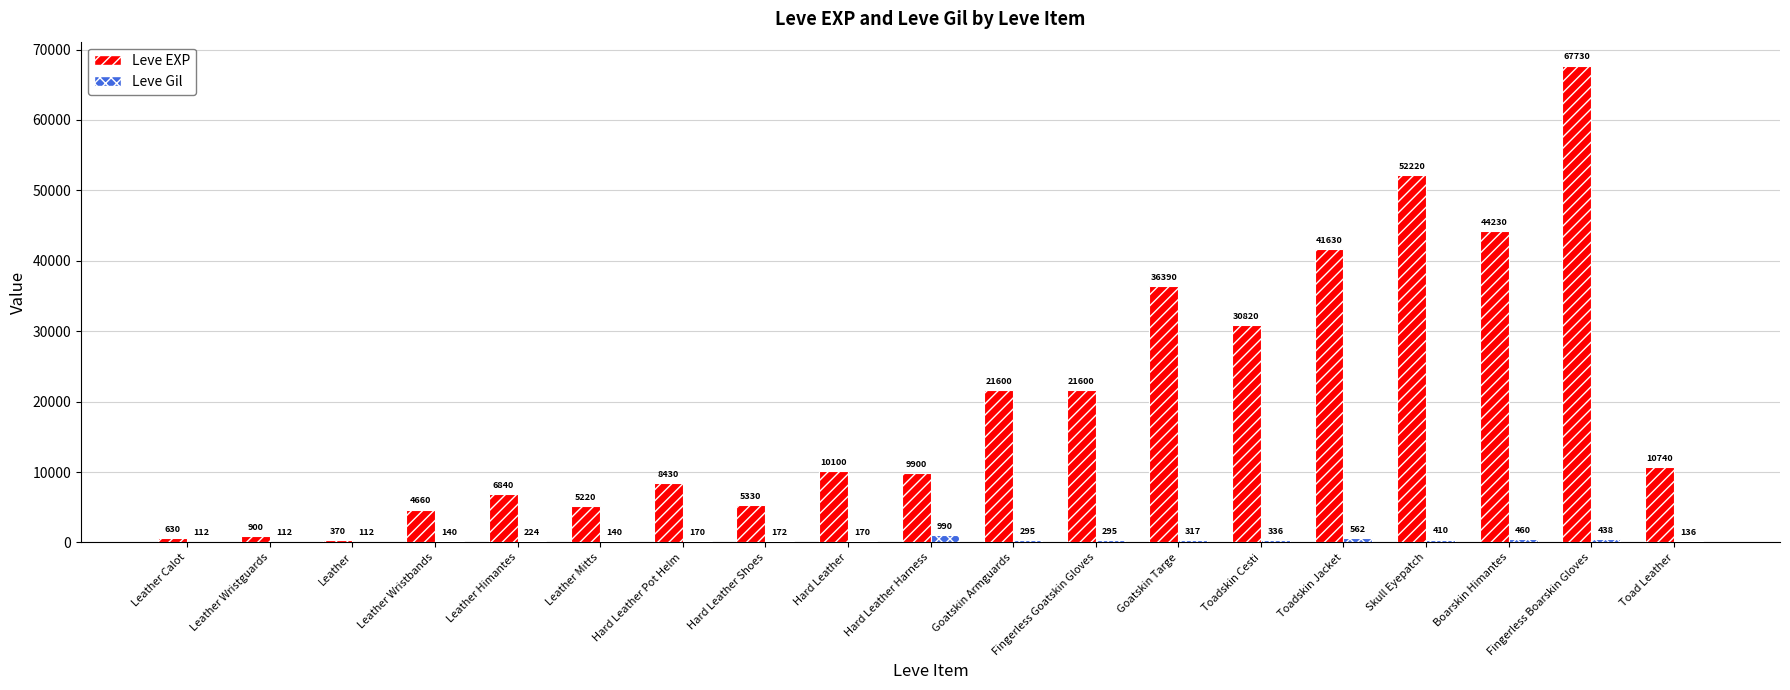

Between Leather Calot and Hard Leather Pot Helm, which series saw the biggest shift?

Leve EXP